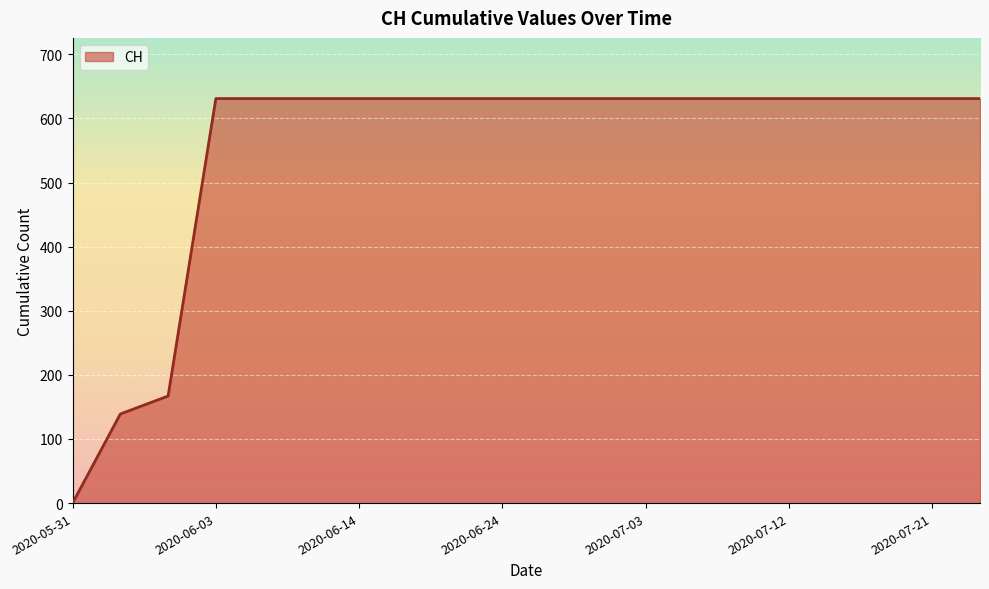

What is the greatest value displayed?

631